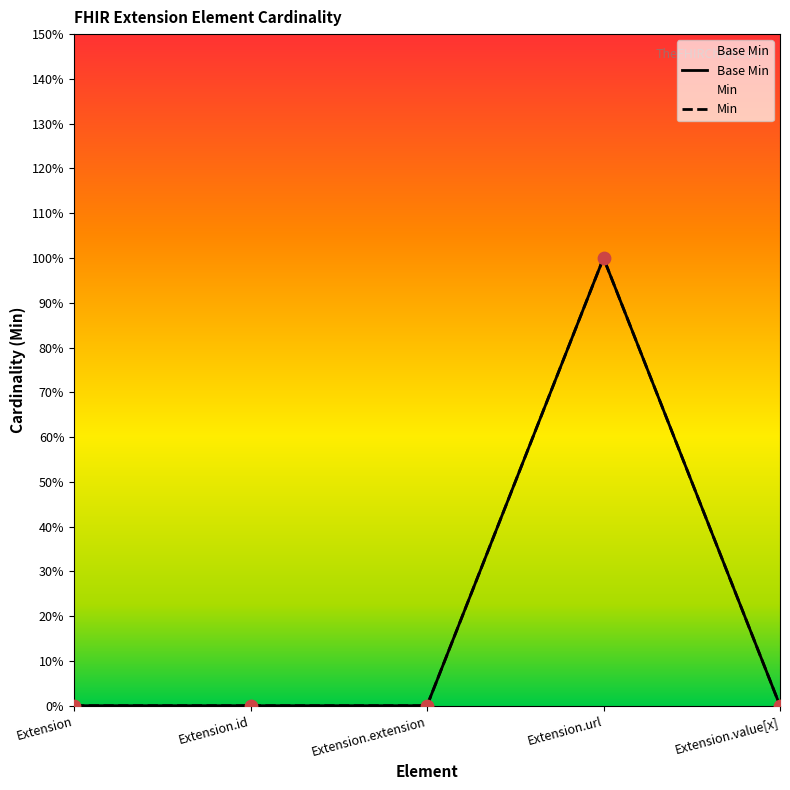

What are all the series names shown in the legend?

Base Min, Min